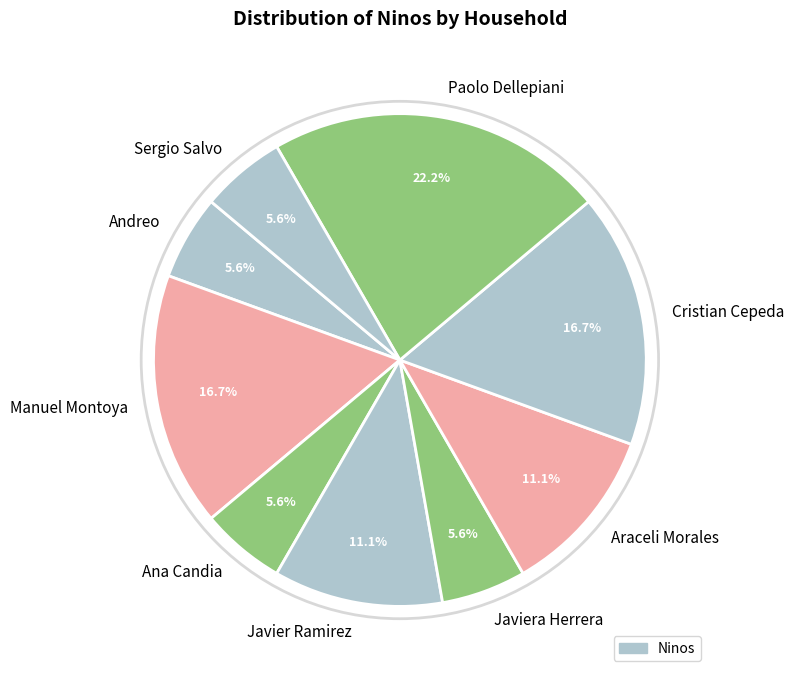

The Paolo Dellepiani slice represents 13% of the pie. True or false?

False